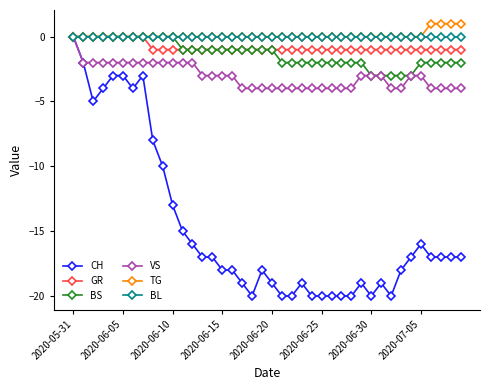

What is the value of the VS point at the 11th from the left?

-2